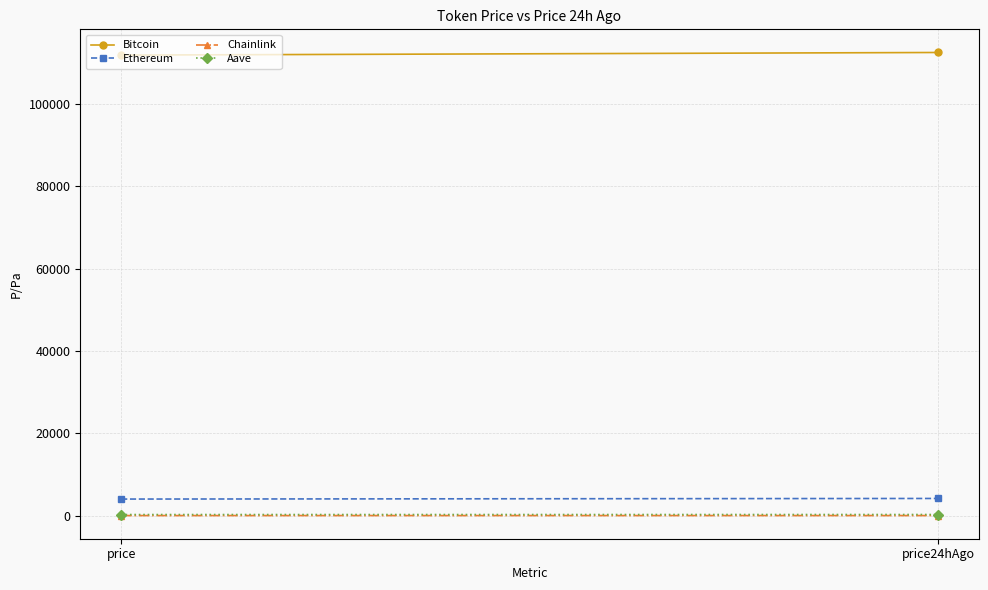

List the series in order of their peak value, lowest first.

Chainlink, Aave, Ethereum, Bitcoin